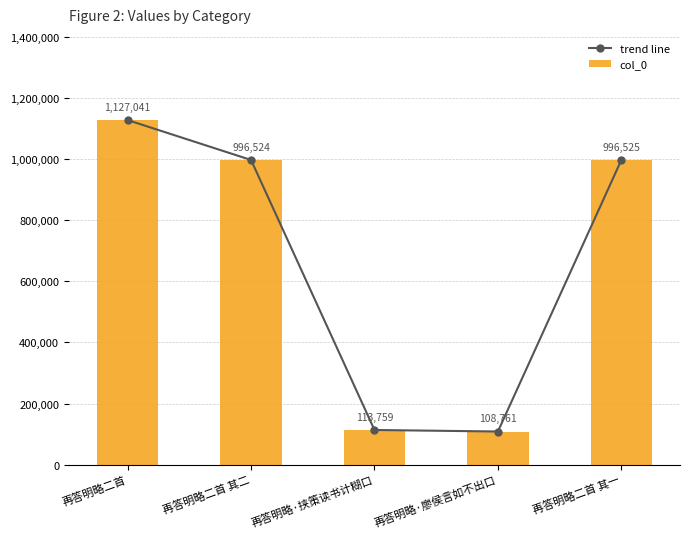

What are all the series names shown in the legend?

trend line, col_0